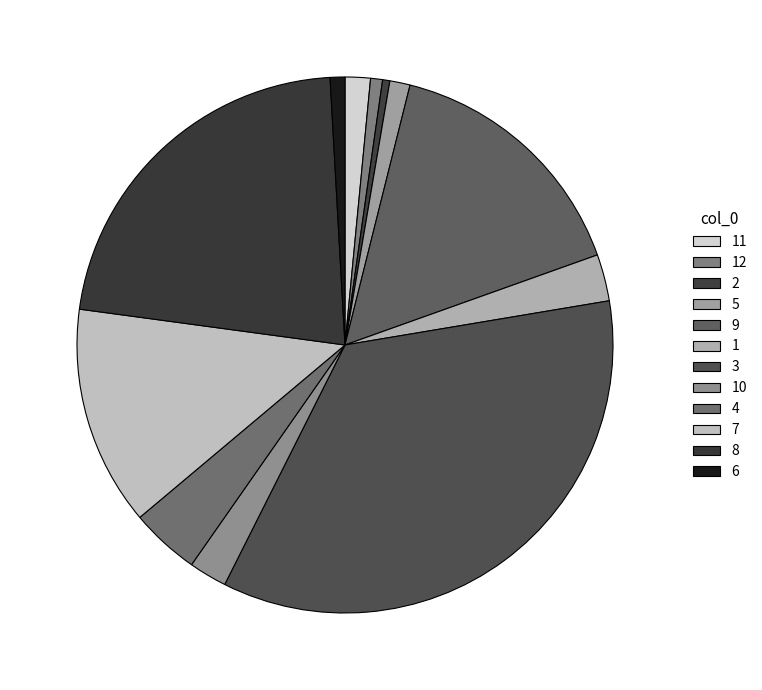

Is it true that 6 is 1% of the pie?

True